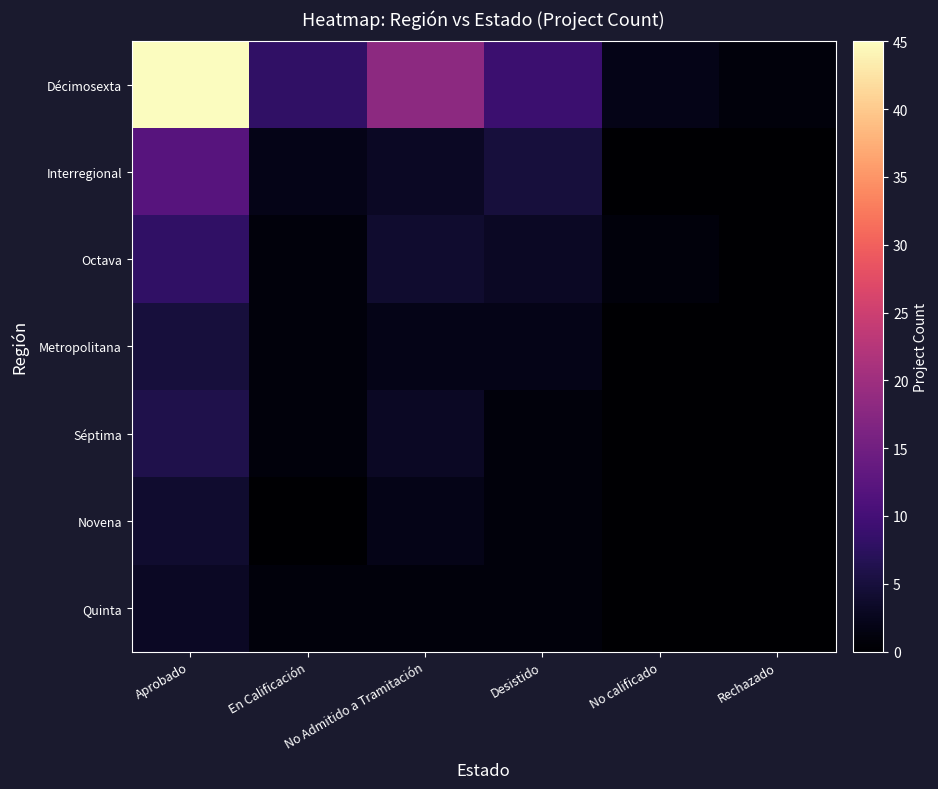

Reading left to right, extract all data points from this chart.

Décimosexta: Aprobado=45	En Calificación=8	No Admitido a Tramitación=18	Desistido=9	No calificado=2	Rechazado=1
Interregional: Aprobado=12	En Calificación=2	No Admitido a Tramitación=3	Desistido=5	No calificado=0	Rechazado=0
Octava: Aprobado=8	En Calificación=1	No Admitido a Tramitación=4	Desistido=3	No calificado=1	Rechazado=0
Metropolitana: Aprobado=5	En Calificación=1	No Admitido a Tramitación=2	Desistido=2	No calificado=0	Rechazado=0
Séptima: Aprobado=6	En Calificación=1	No Admitido a Tramitación=3	Desistido=1	No calificado=0	Rechazado=0
Novena: Aprobado=4	En Calificación=0	No Admitido a Tramitación=2	Desistido=1	No calificado=0	Rechazado=0
Quinta: Aprobado=3	En Calificación=1	No Admitido a Tramitación=1	Desistido=1	No calificado=0	Rechazado=0